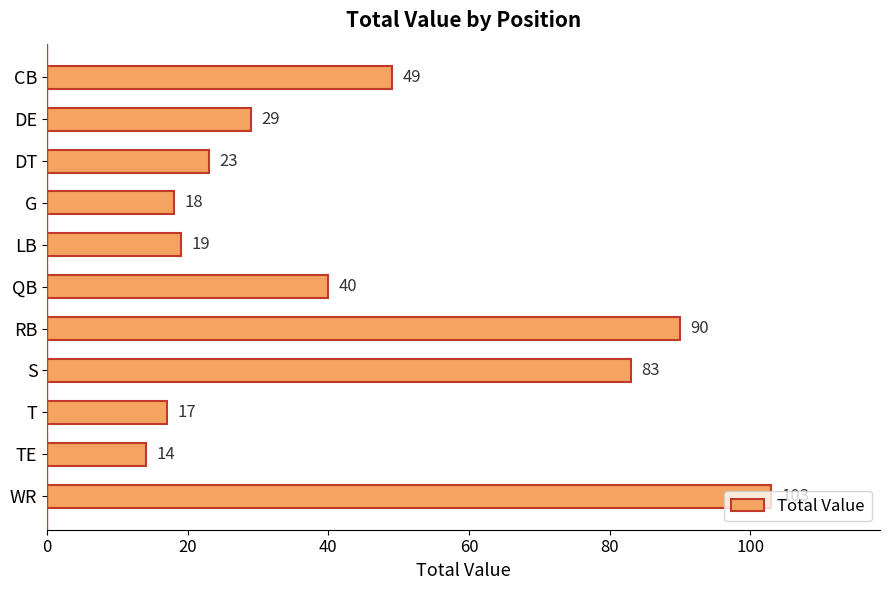

The chart shows a value of 12 at T. True or false?

False